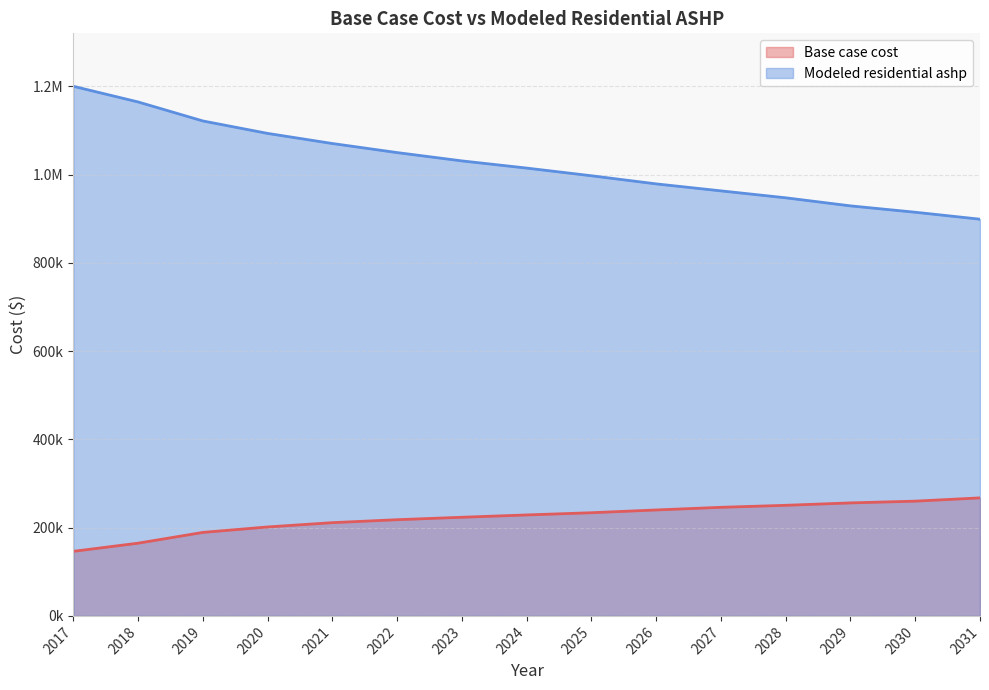

Is the value of Base case cost at 2026 greater than the value of Modeled residential ashp at 2025?

No